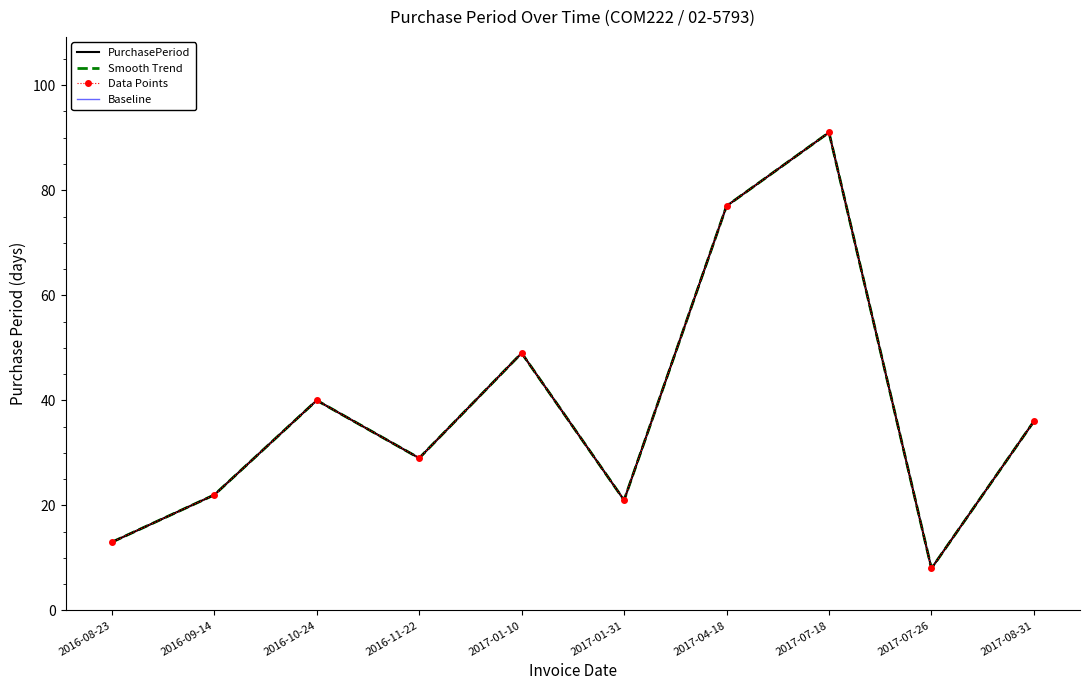

Reading left to right, list all the values displayed in this chart.

PurchasePeriod: 13	22	40	29	49	21	77	91	8	36
Smooth Trend: 13	22	40	29	49	21	77	91	8	36
Data Points: 13	22	40	29	49	21	77	91	8	36
Baseline: 13	22	40	29	49	21	77	91	8	36